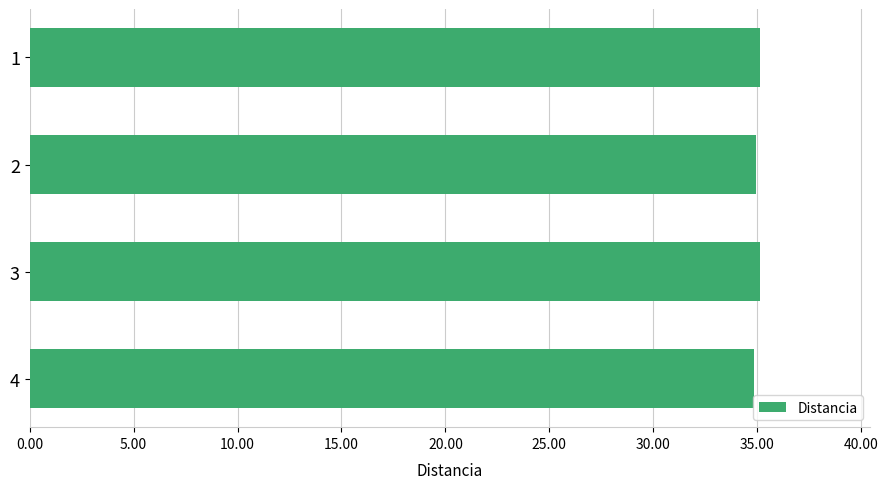

What is the sum of the values at 3 and 1?

70.3